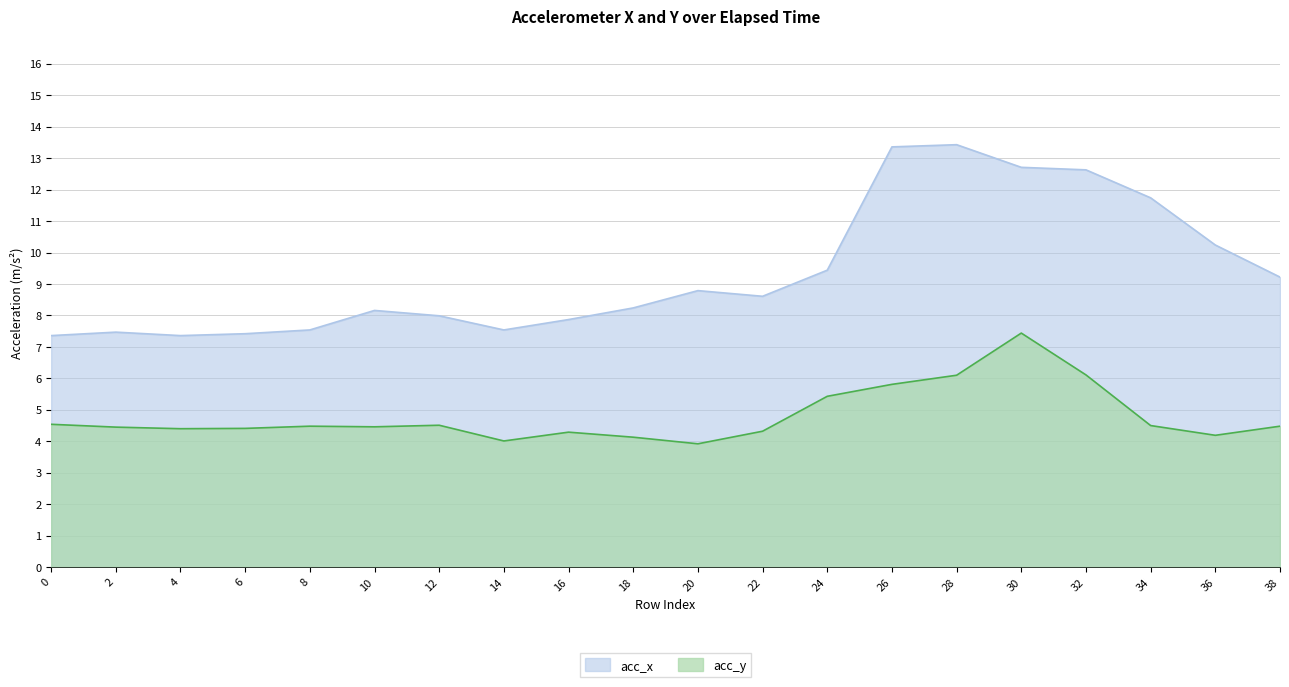

At how many categories does at least one series exceed 4?

20